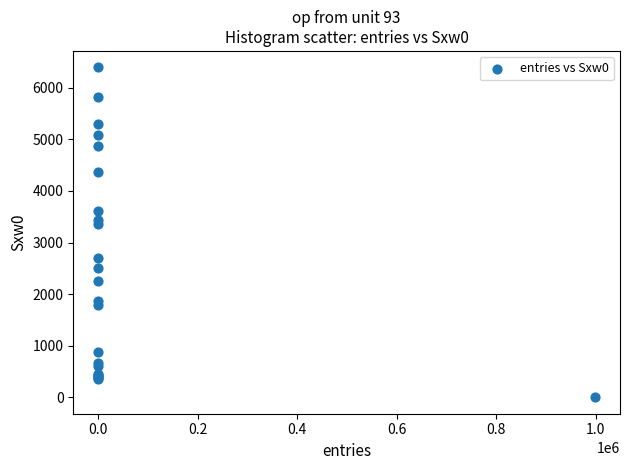

What Y value in the scatter plot is closest to 3198?

3363